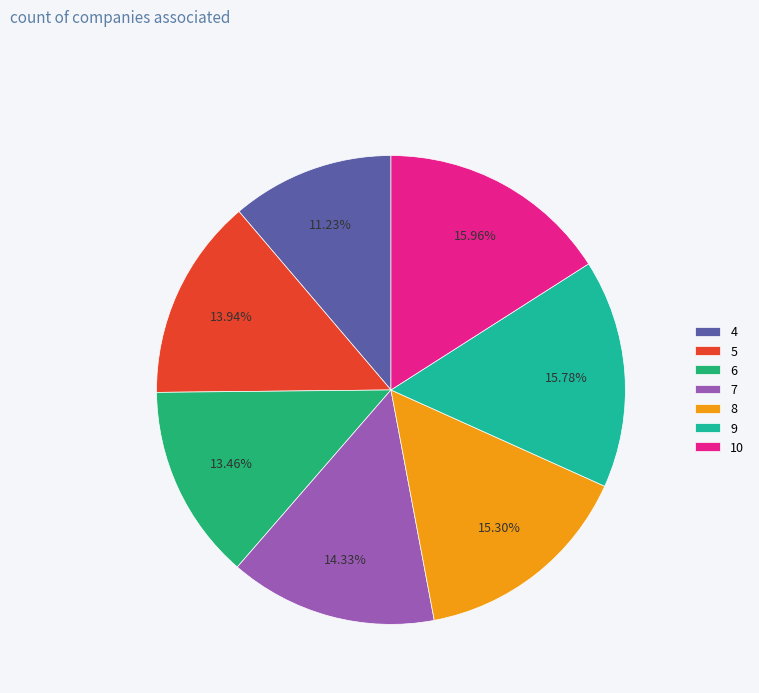

To the nearest percent, what percentage of the pie is 7?

14%